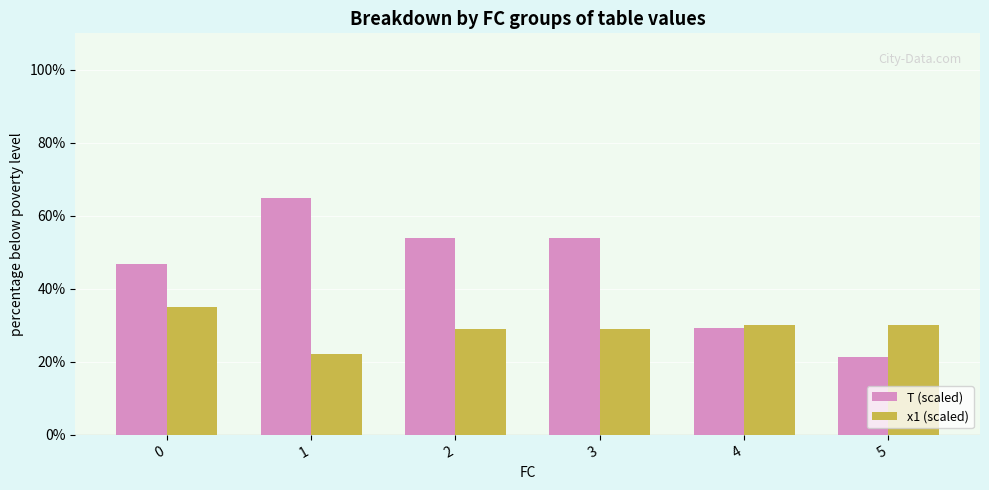

Is it true that x1 (scaled) equals 11.4 at 5?

False